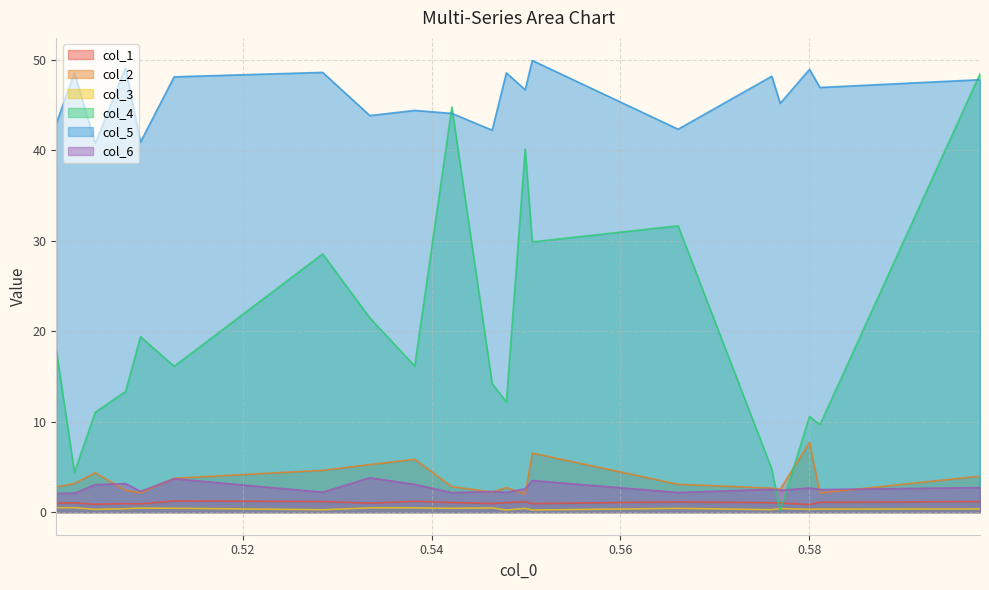

At which category is the sum across all series the highest?

0.598074558864